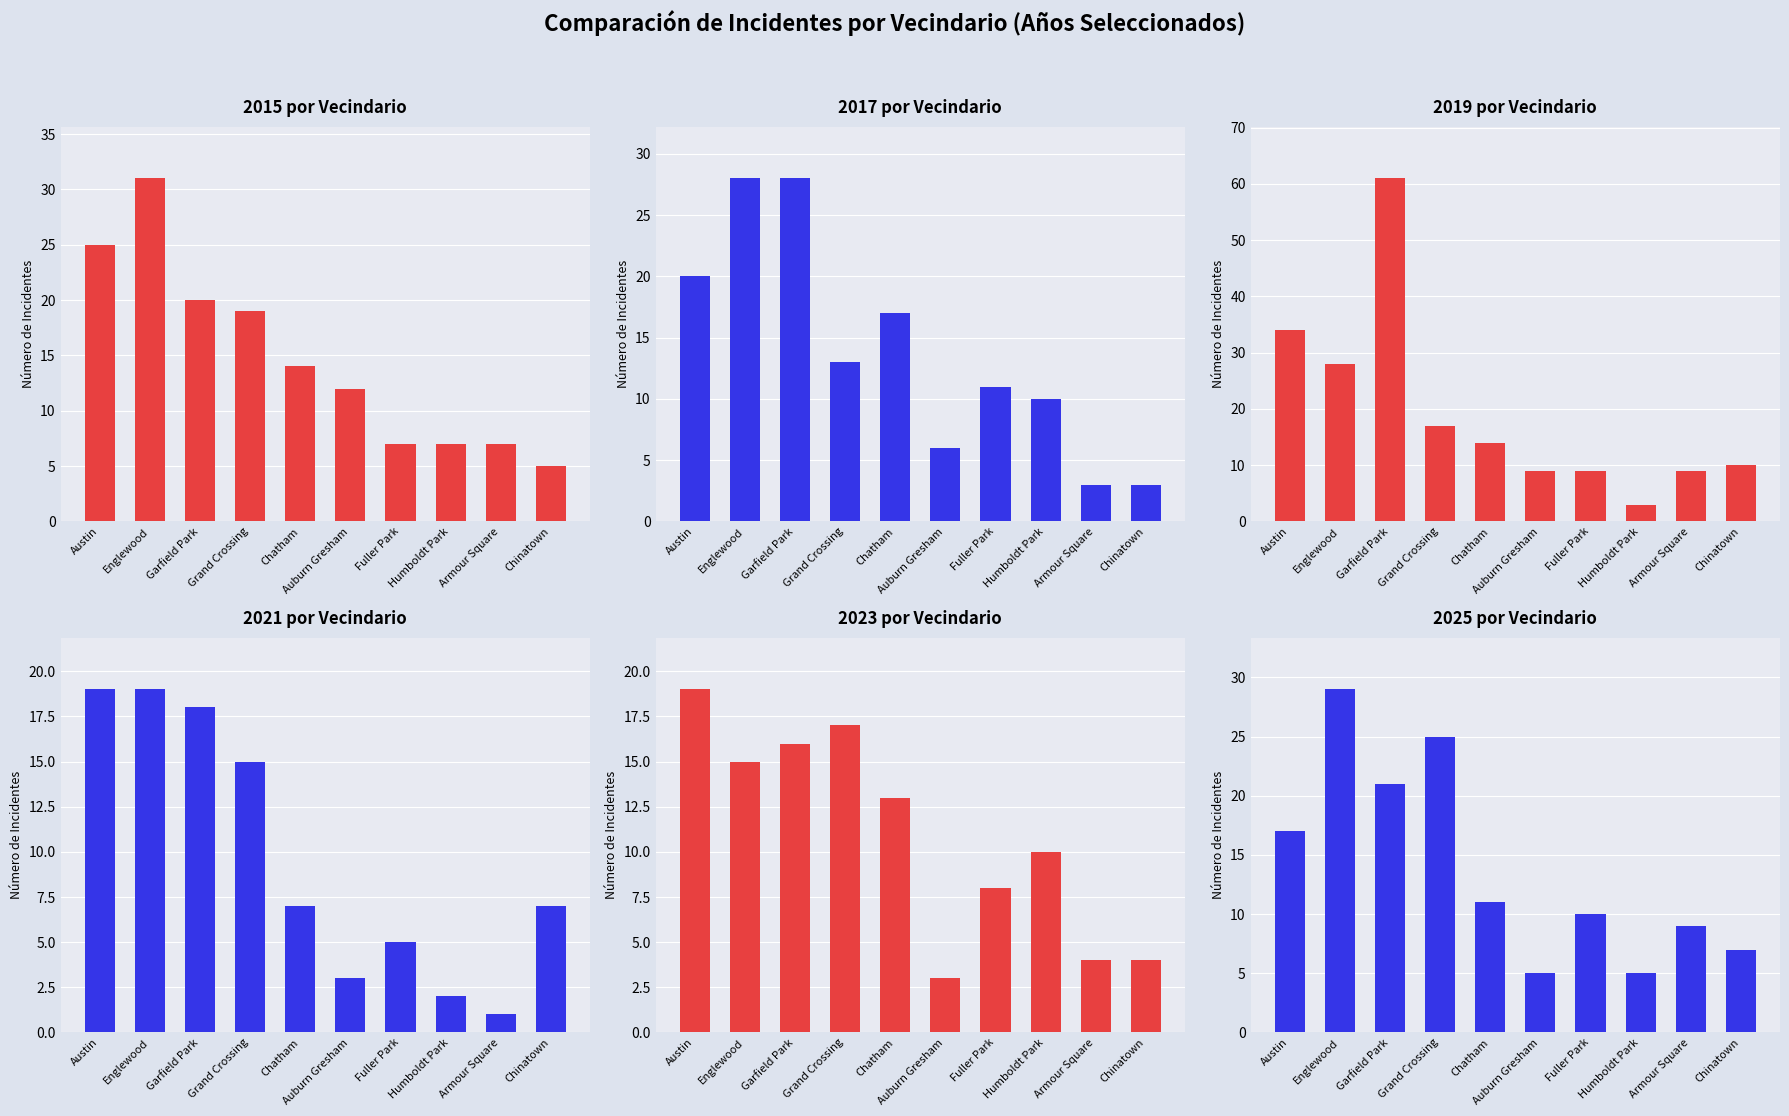

Reading right to left, what are all the values shown in this chart?

2015: 5	7	7	7	12	14	19	20	31	25
2017: 3	3	10	11	6	17	13	28	28	20
2019: 10	9	3	9	9	14	17	61	28	34
2021: 7	1	2	5	3	7	15	18	19	19
2023: 4	4	10	8	3	13	17	16	15	19
2025: 7	9	5	10	5	11	25	21	29	17